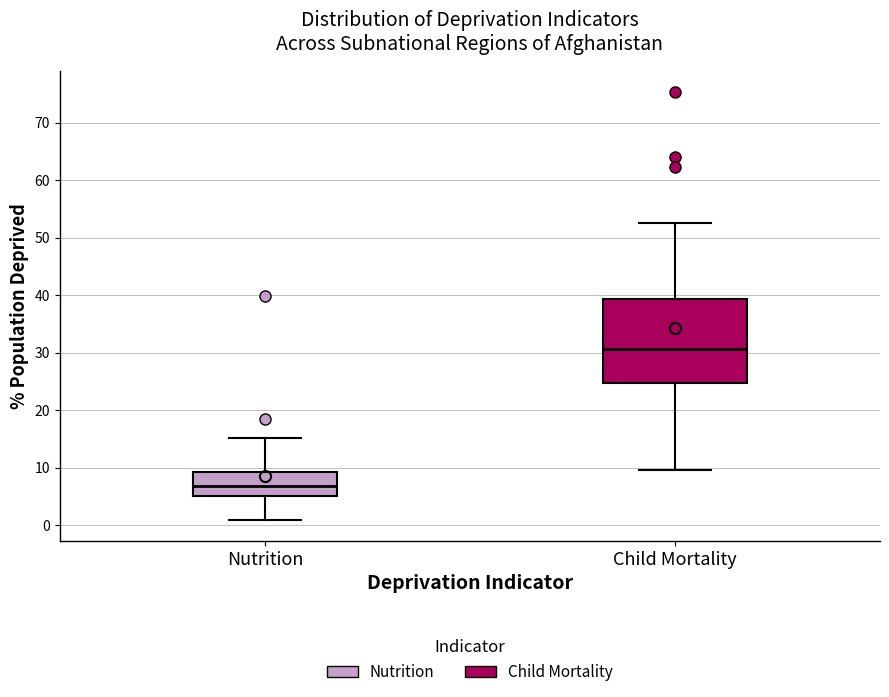

Comparing the boxes themselves (not the whiskers), which one is the tallest?

Child Mortality